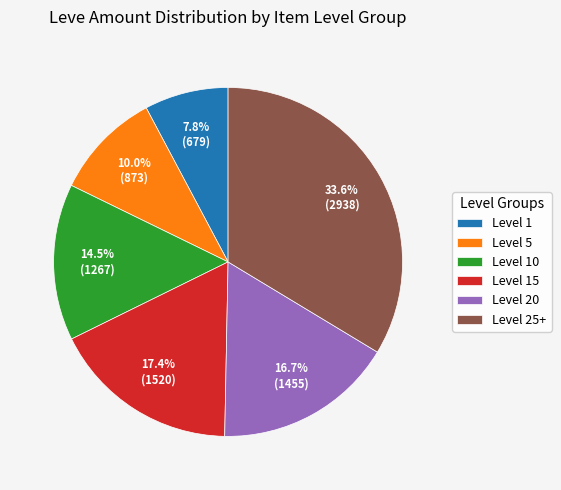

What is the total percentage of Level 20 and Level 10?

31.2%